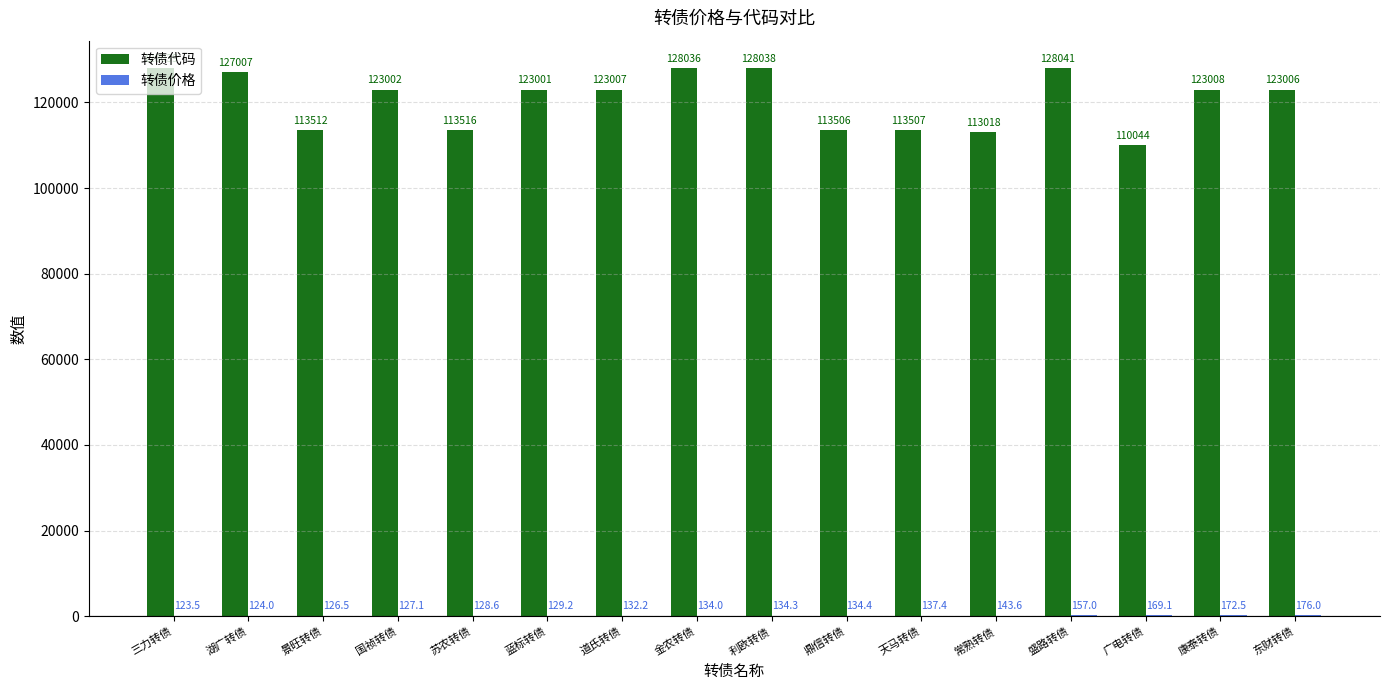

What is the total value across all series at 三力转债?

128162.5